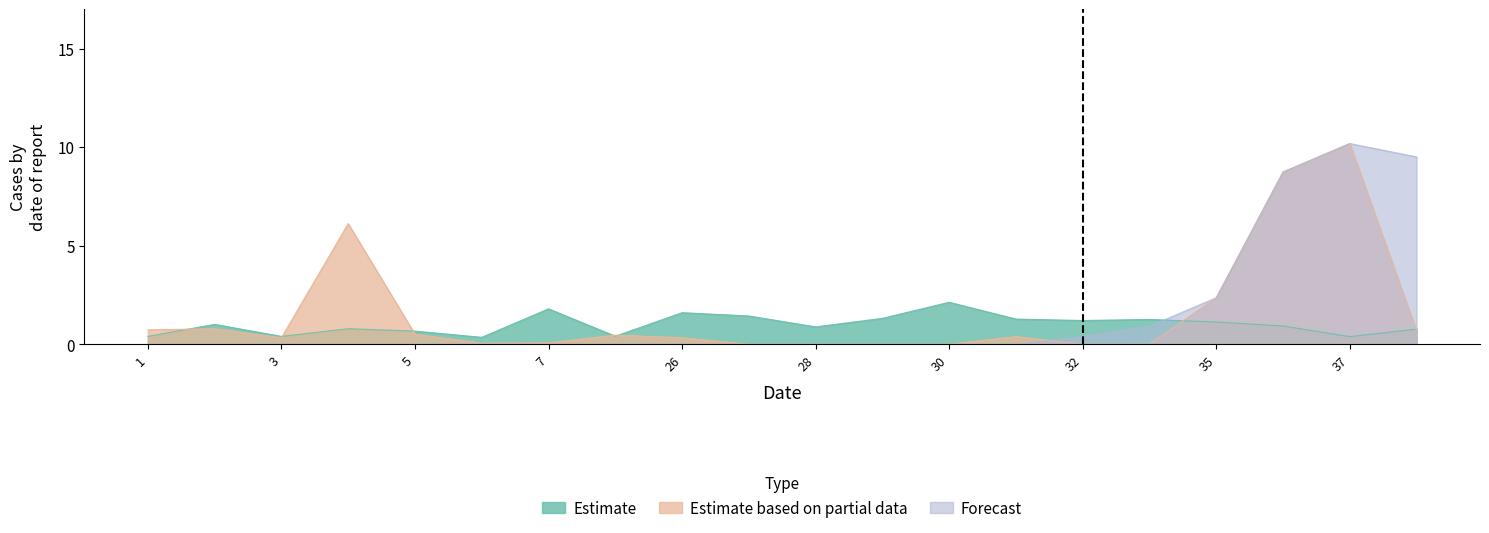

True or false: Estimate has a value of 0.6 at 30.

False